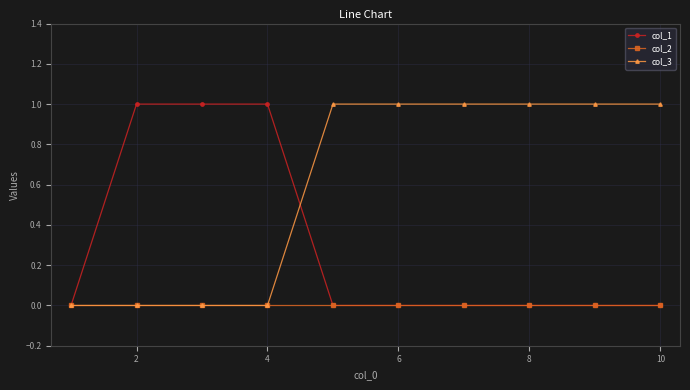

Rank the series by their average value, from highest to lowest.

col_3, col_1, col_2